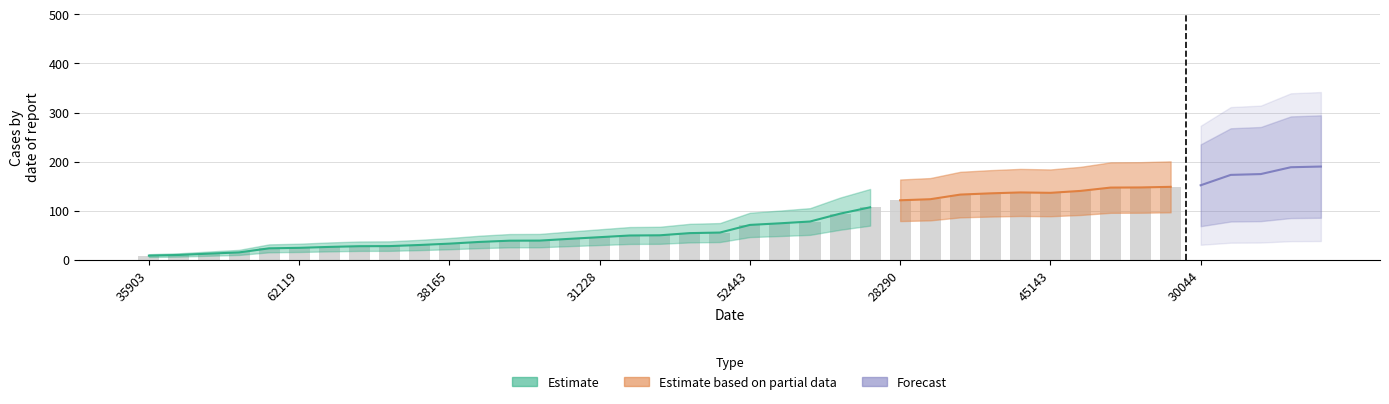

The value at 26935 is 148.5. True or false?

True